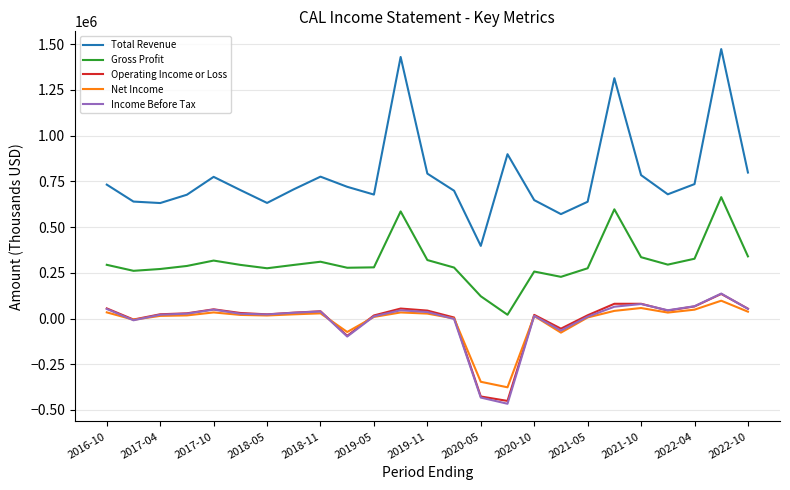

True or false: Gross Profit and Income Before Tax cross at least once.

False